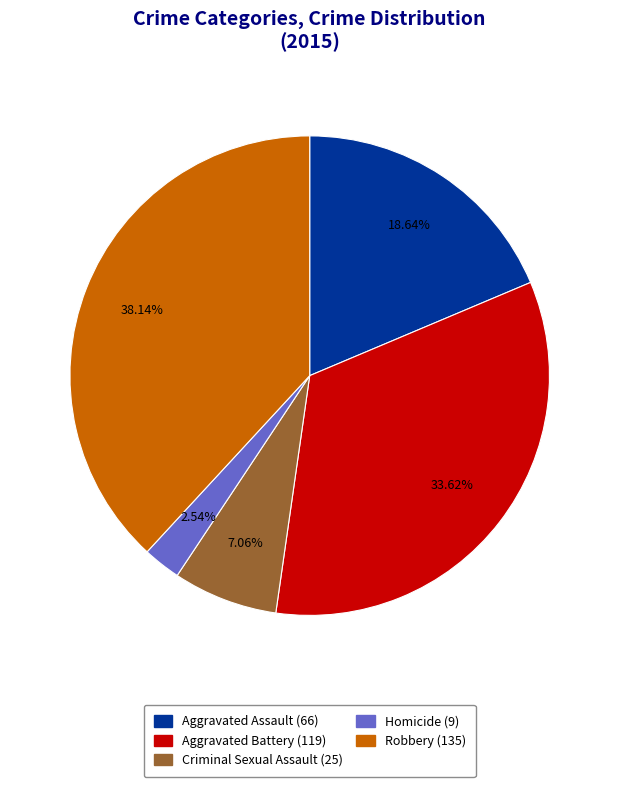

To the nearest percent, what portion does Criminal Sexual Assault represent?

7%